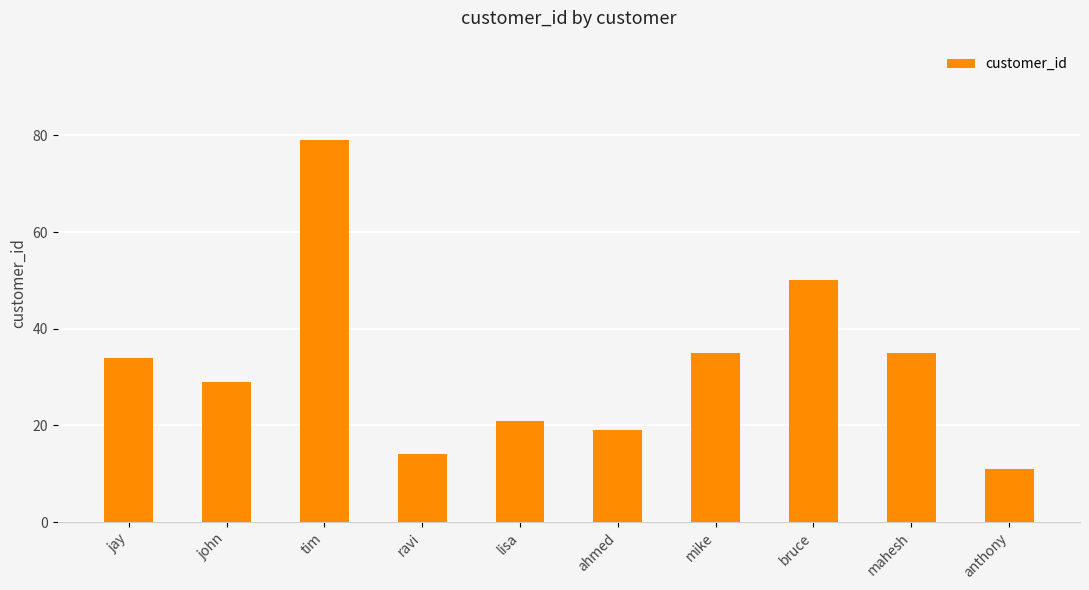

At which label is the value closest to 45?

bruce